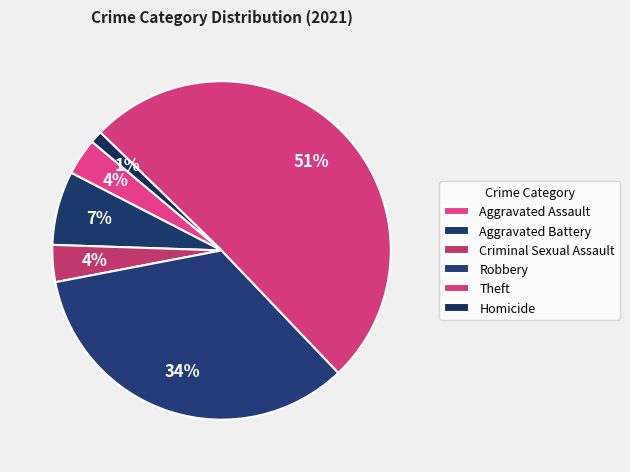

Is it true that Robbery is 27% of the pie?

False